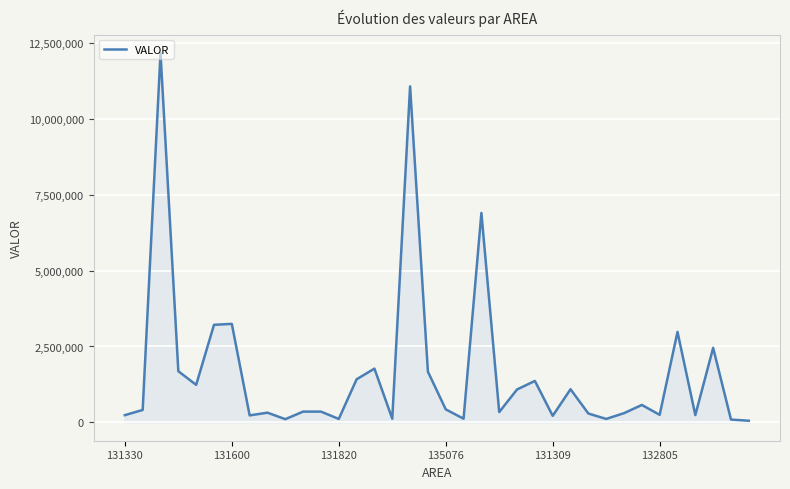

What is the difference between the maximum and minimum values?

12131981